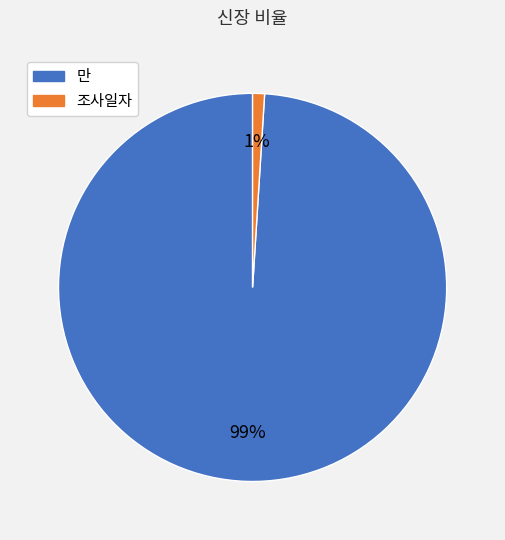

To the nearest percent, what is the difference between the largest and smallest slice percentages?

98%